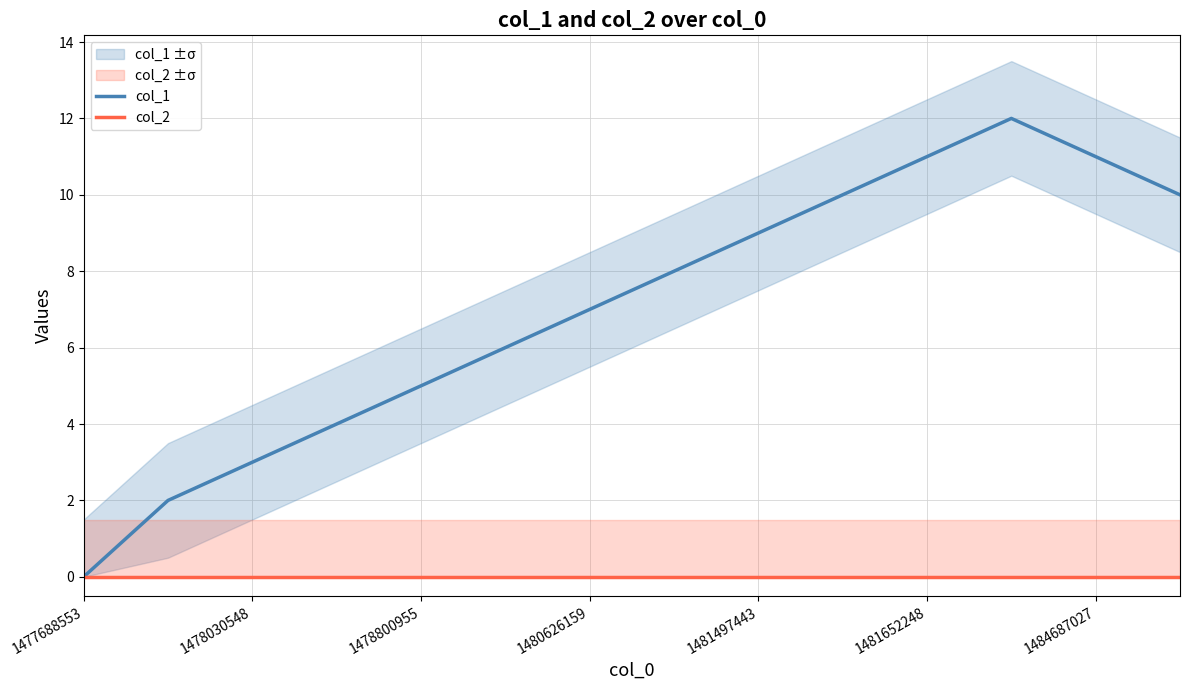

True or false: col_1 has more than 1 interior local peaks.

False